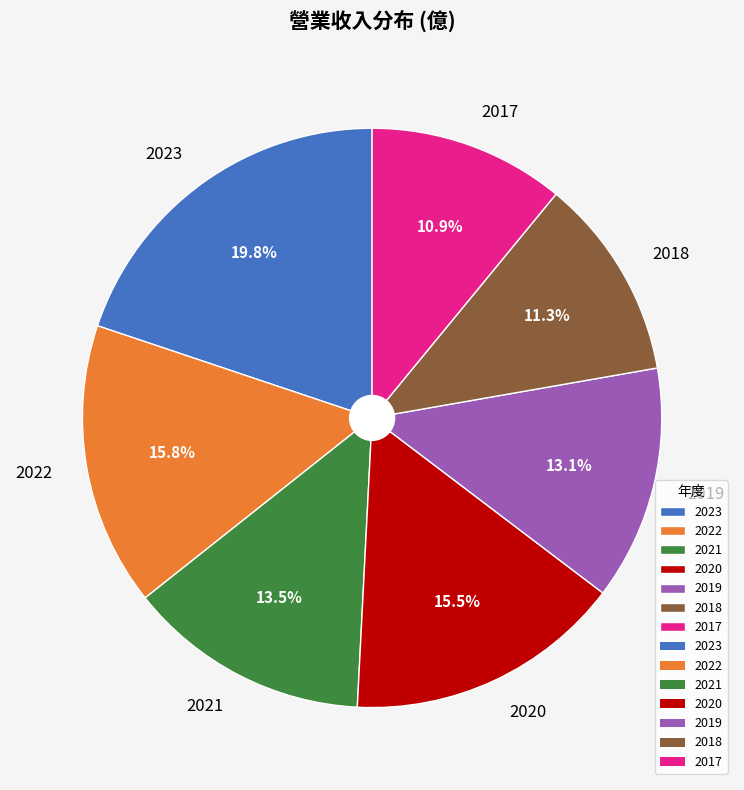

True or false: 2019 accounts for 6% of the total.

False